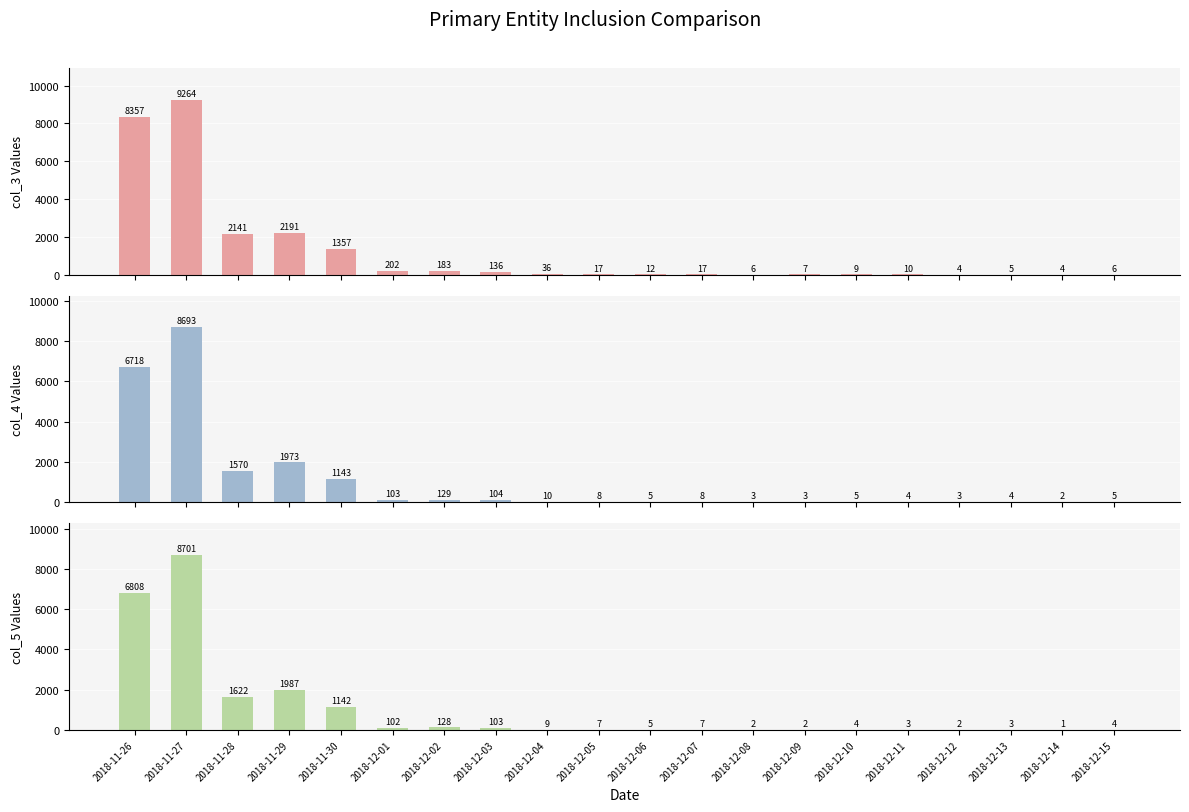

What is the greatest value displayed?

9264